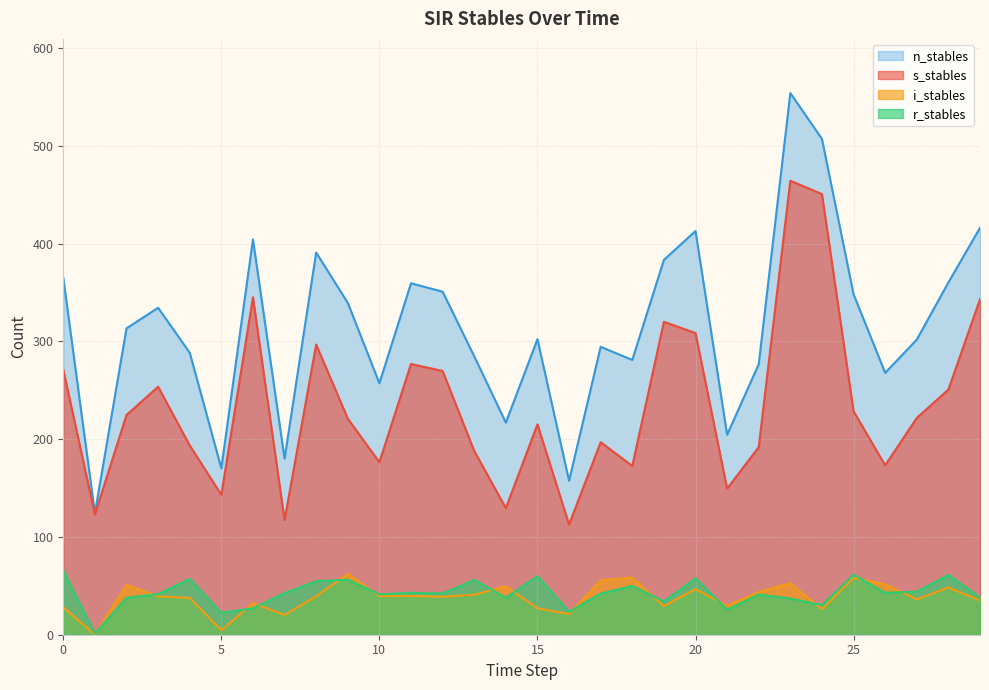

At which category is the sum across all series the highest?

23